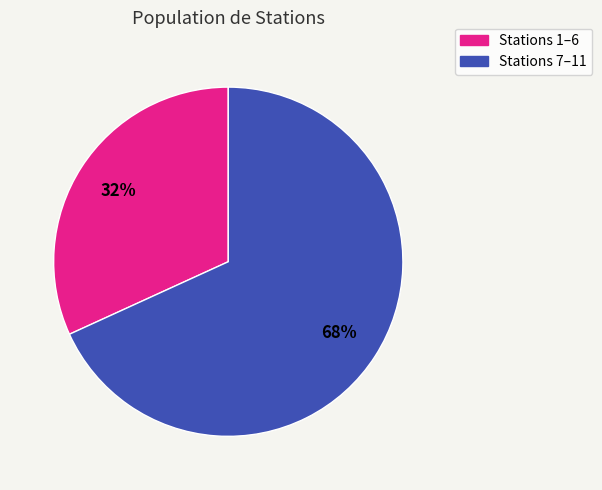

Is there any slice that represents more than half of the pie?

Yes